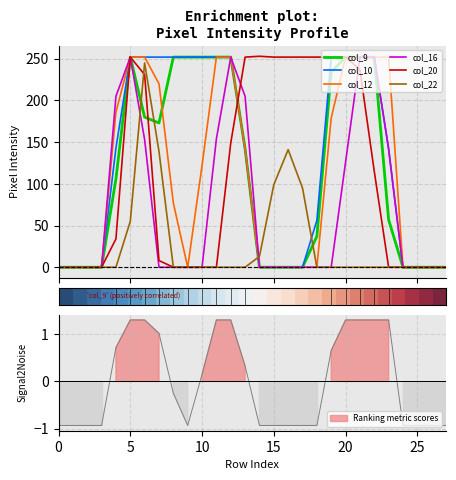

The value of col_22 at 8 is -157. True or false?

False